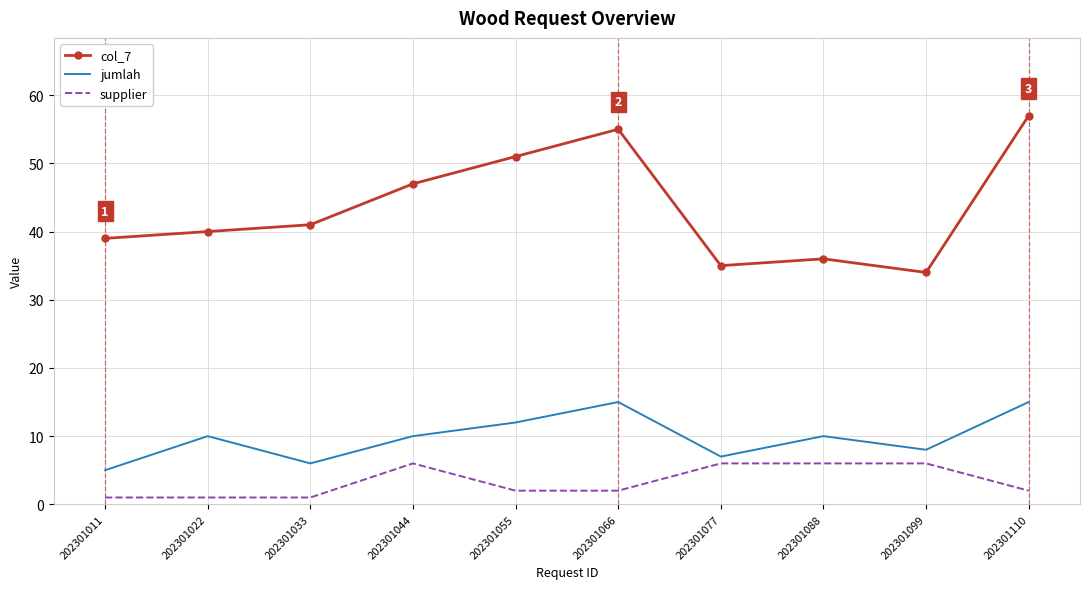

True or false: supplier and col_7 intersect in this chart.

False